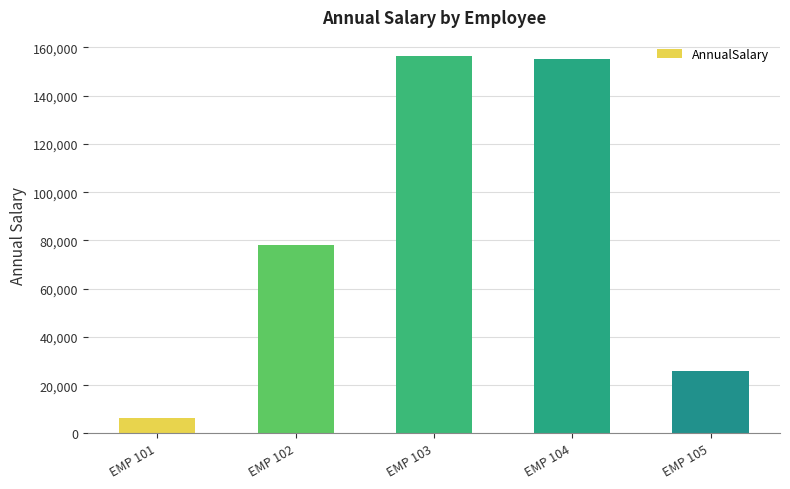

What is the change in value from EMP 101 to EMP 102?

+71792.8